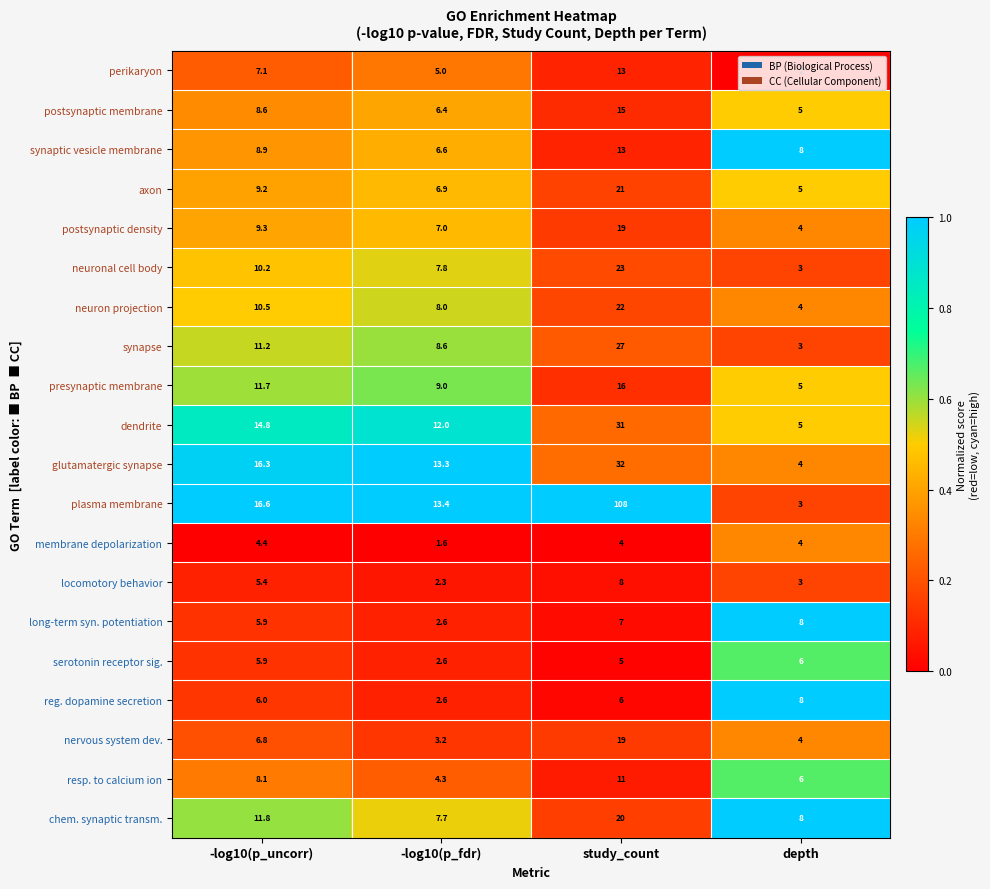

What is the sum of the dendrite values at -log10(p_uncorr) and depth?

19.8